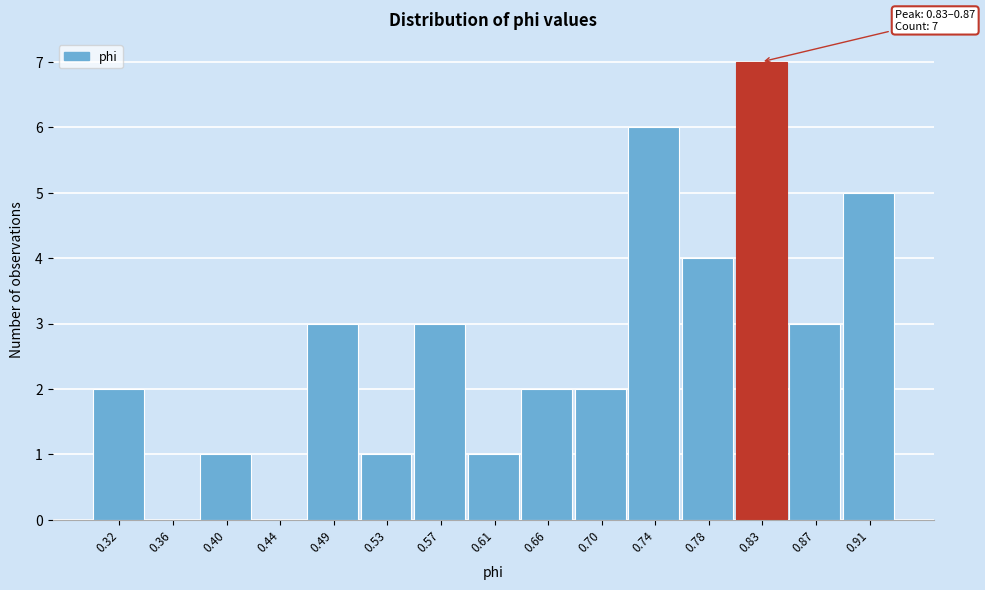

Reading right to left, list all the values displayed in this chart.

0.91=5	0.87=3	0.83=7	0.78=4	0.74=6	0.70=2	0.66=2	0.61=1	0.57=3	0.53=1	0.49=3	0.44=0	0.40=1	0.36=0	0.32=2